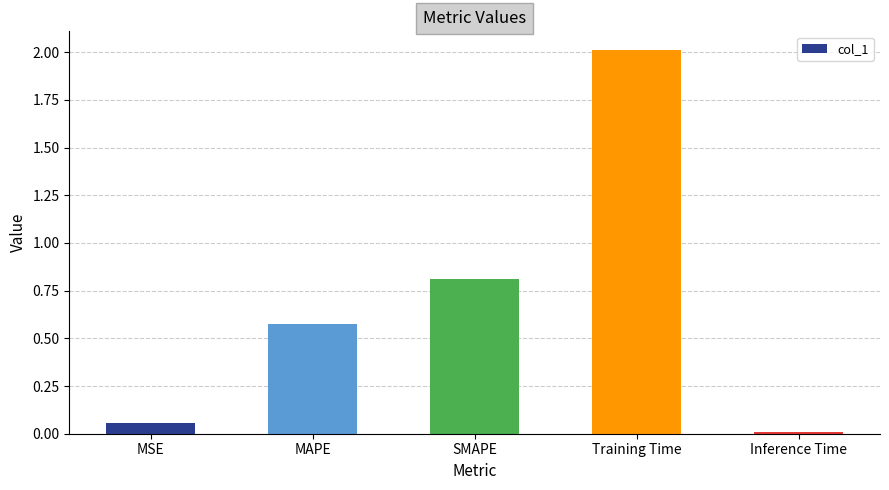

True or false: the data shows 0.8 at SMAPE.

True